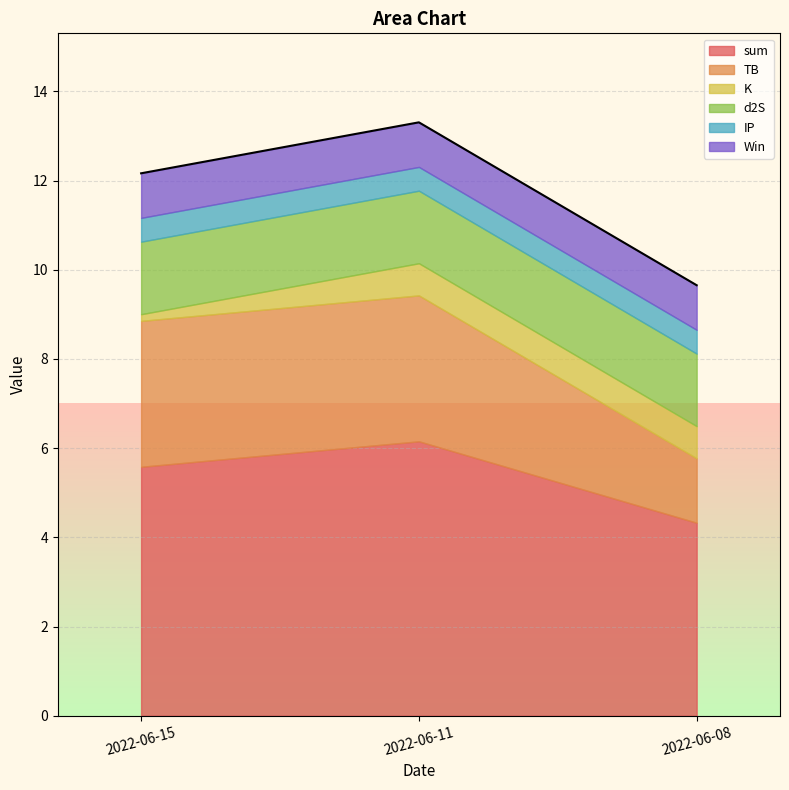

What is the maximum value for sum?

6.2